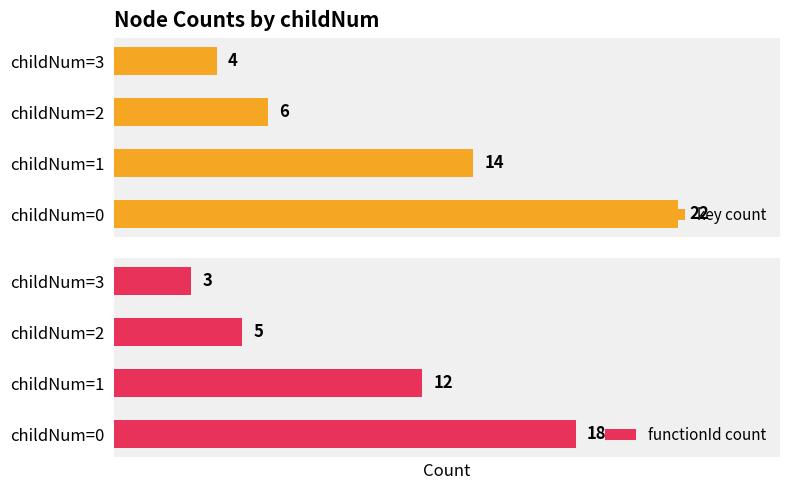

List the labels in order of key count value, largest first.

childNum=0, childNum=1, childNum=2, childNum=3